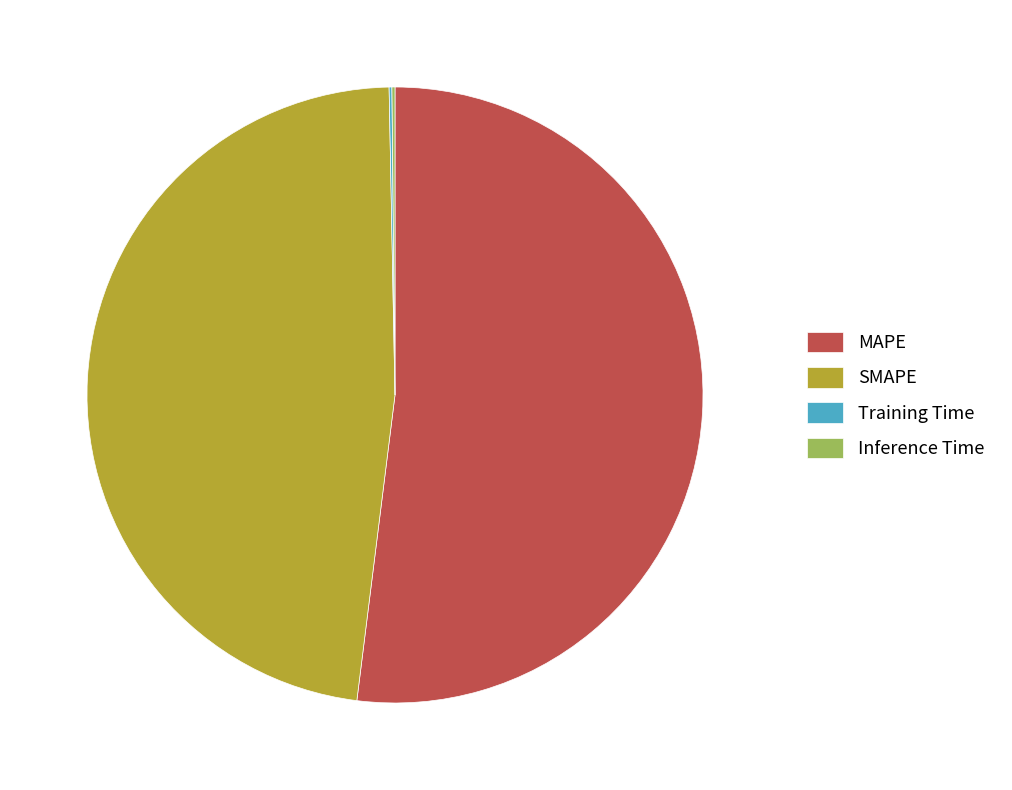

Which slice is the largest?

MAPE